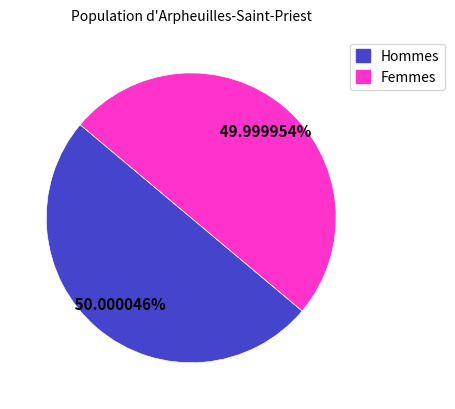

Does any single category account for the majority?

Yes